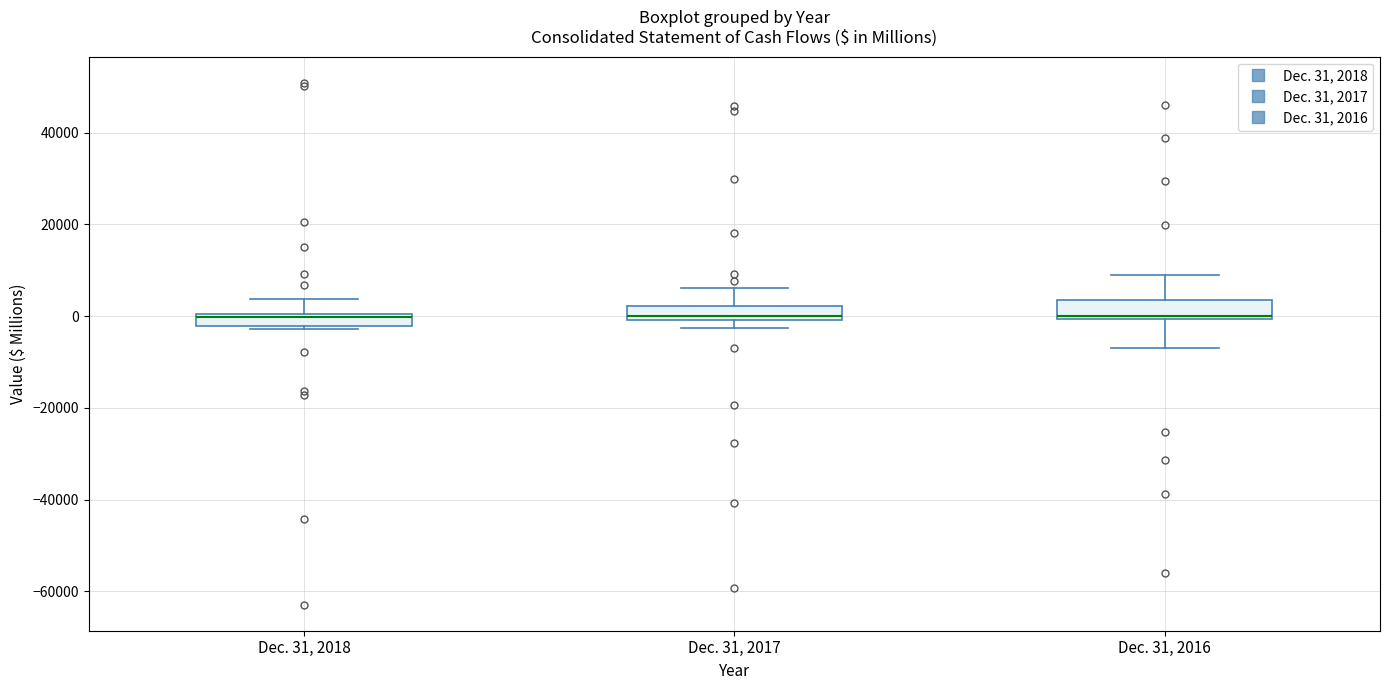

Where does the upper whisker of the box for Dec. 31, 2017 end on the y-axis? The values are not printed on the chart, so give them approximately, as read against the axis.

6000